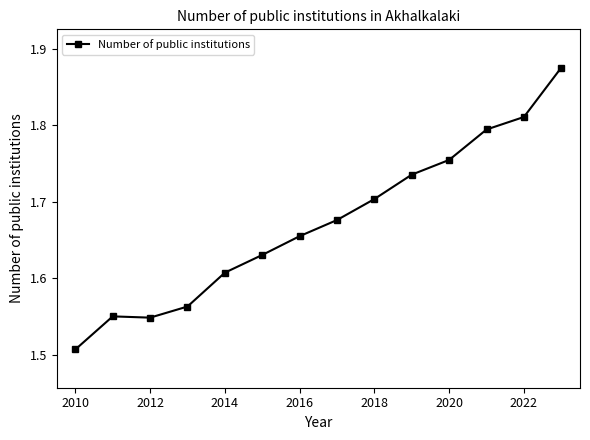

True or false: the data has more than 2 interior local peaks.

False